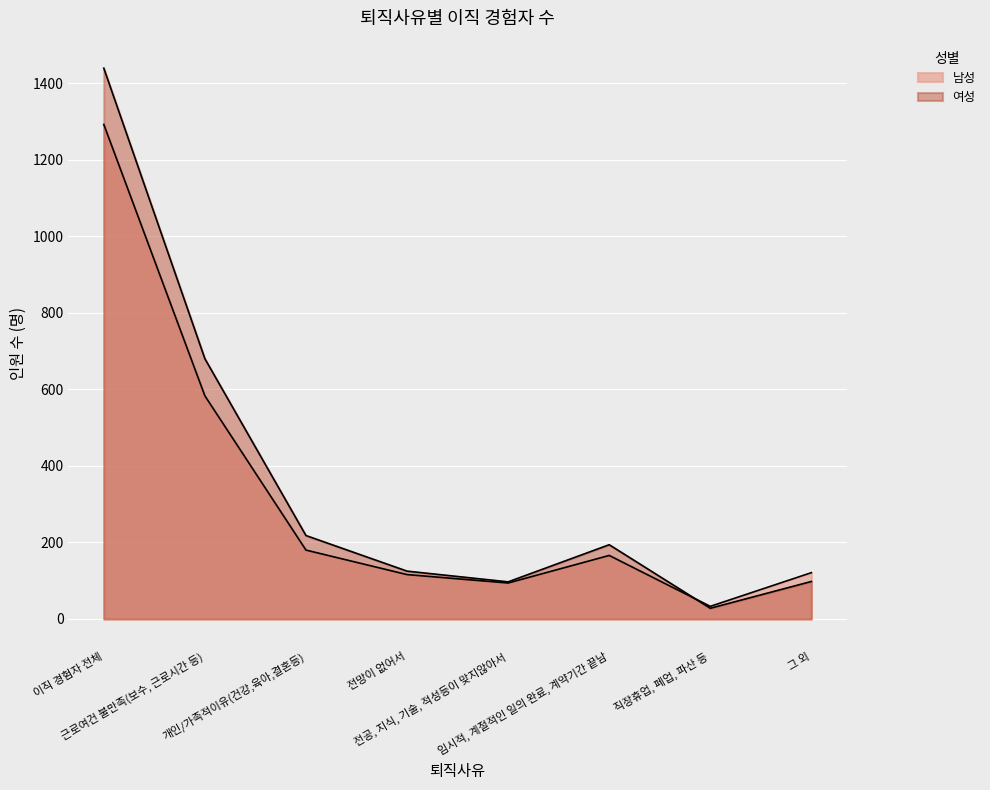

List the series in order of their overall mean, highest first.

여성, 남성